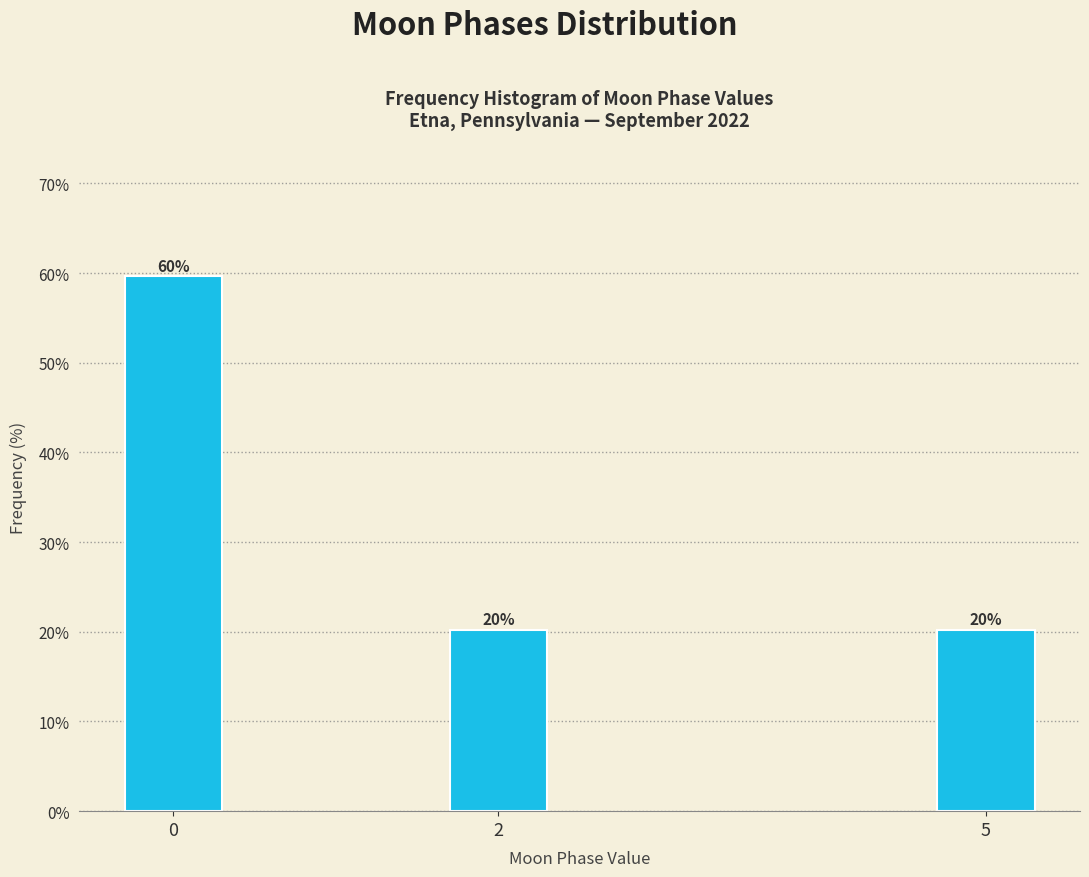

How many bars are there in total?

3